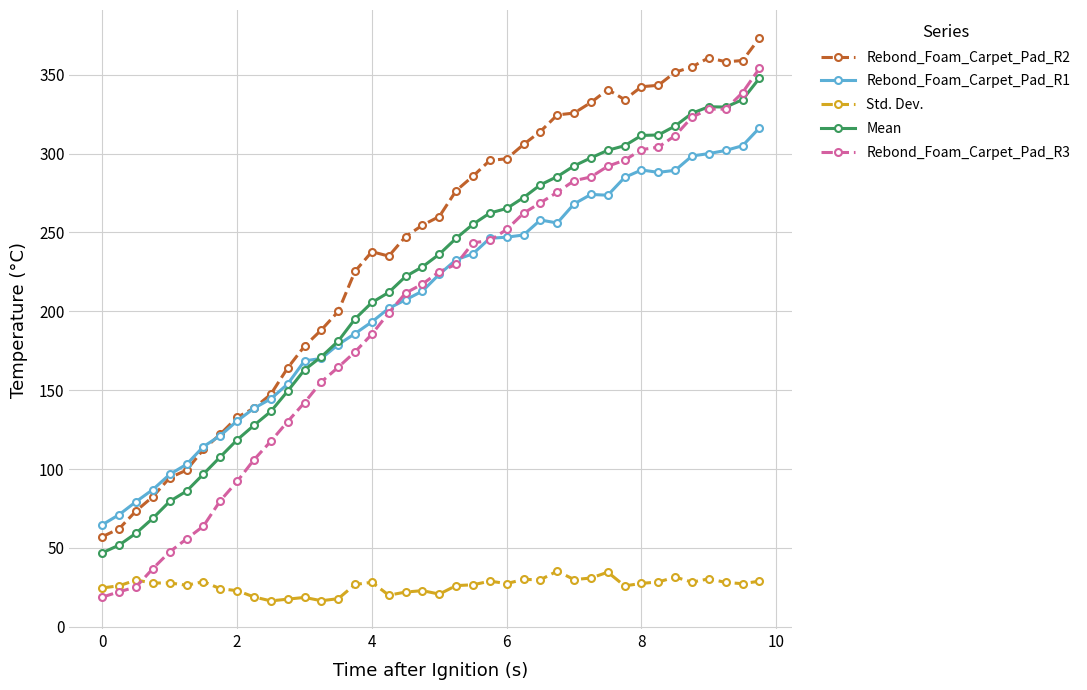

Which series has the widest spread of values?

Rebond_Foam_Carpet_Pad_R3